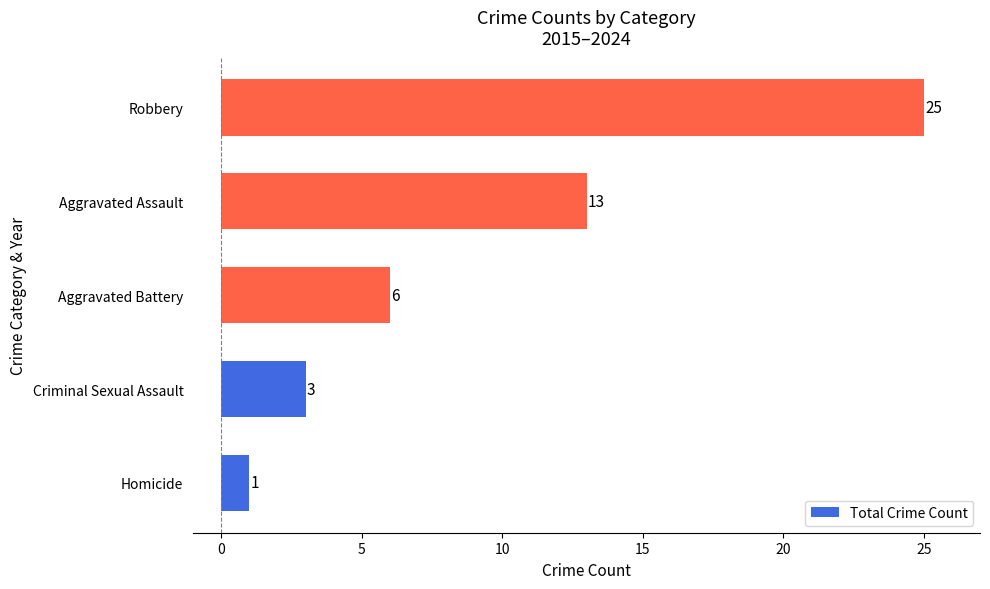

Are the bars horizontal?

Yes